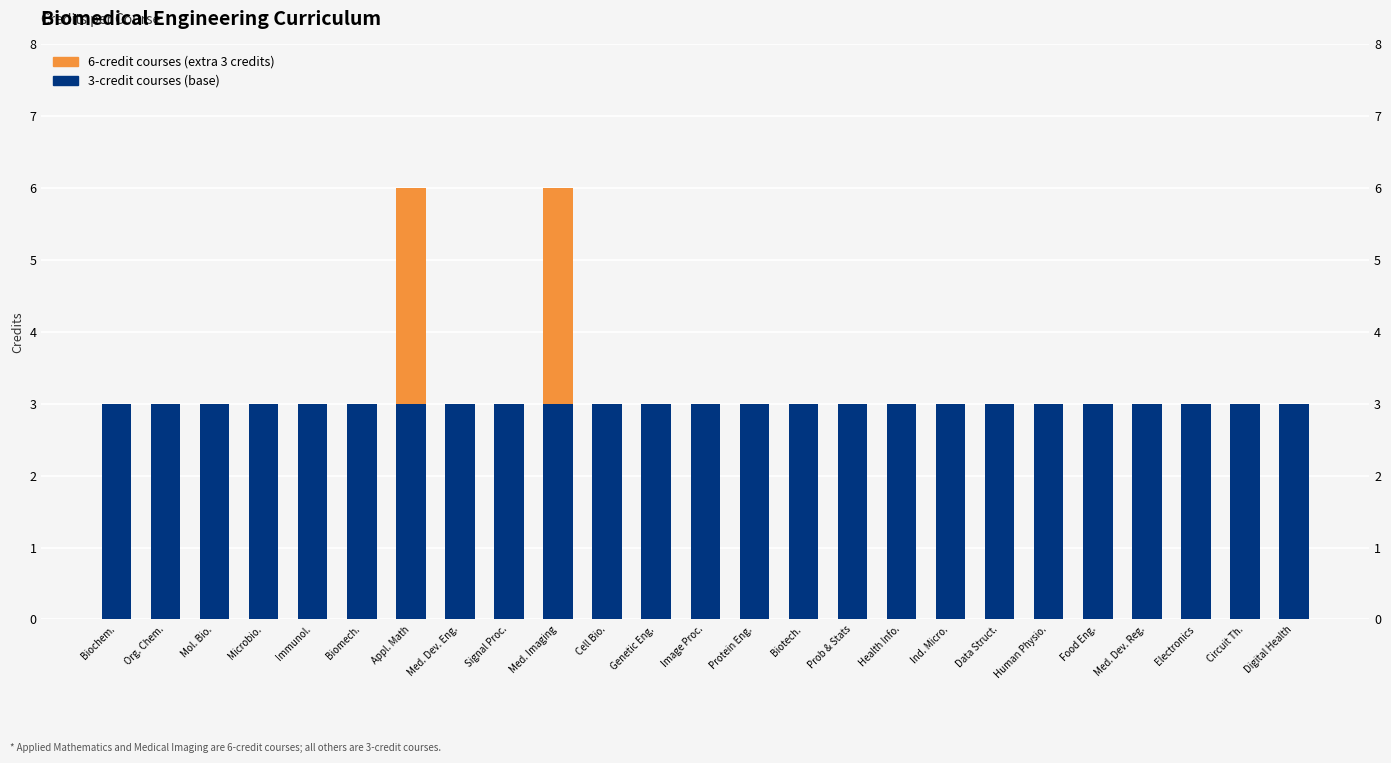

What is the difference between the maximum and minimum values in the 6-credit courses (extra 3) series?

3